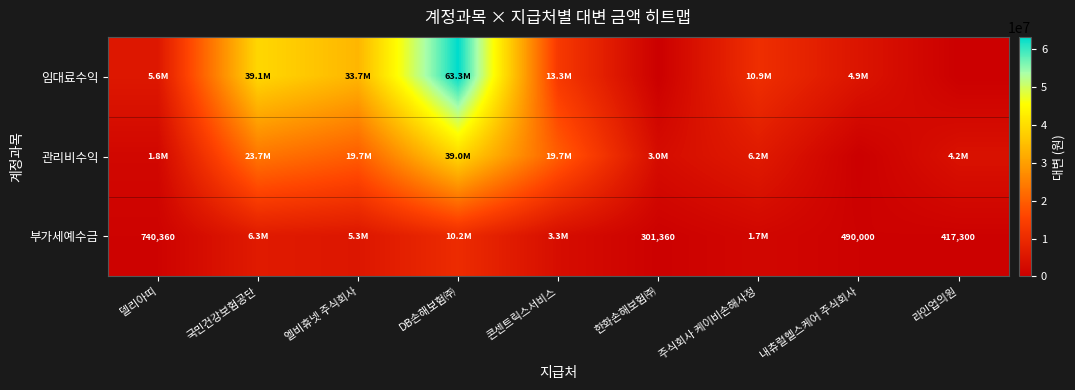

Is it true that 부가세예수금 equals 417300 at 라인업의원?

True